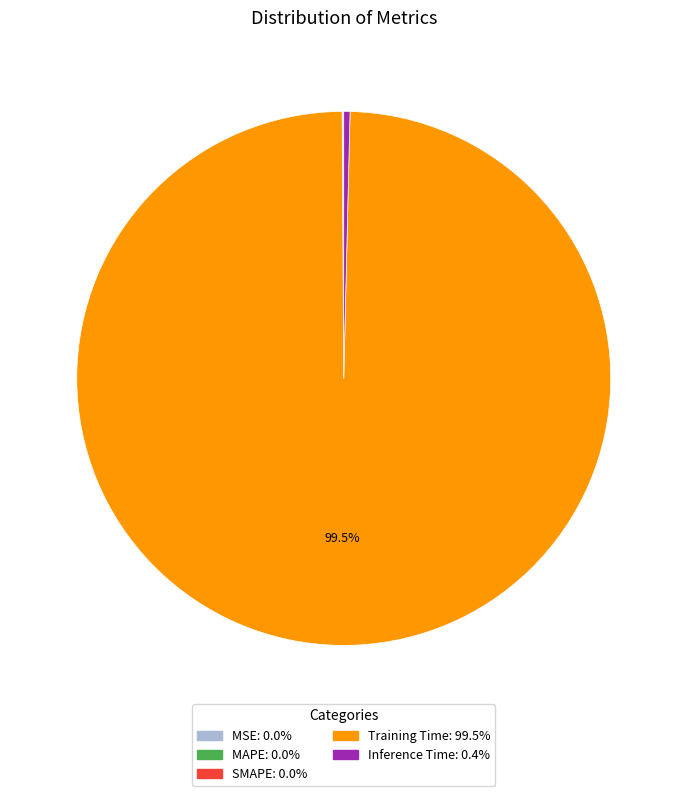

Does Training Time account for over 50% of the chart?

Yes